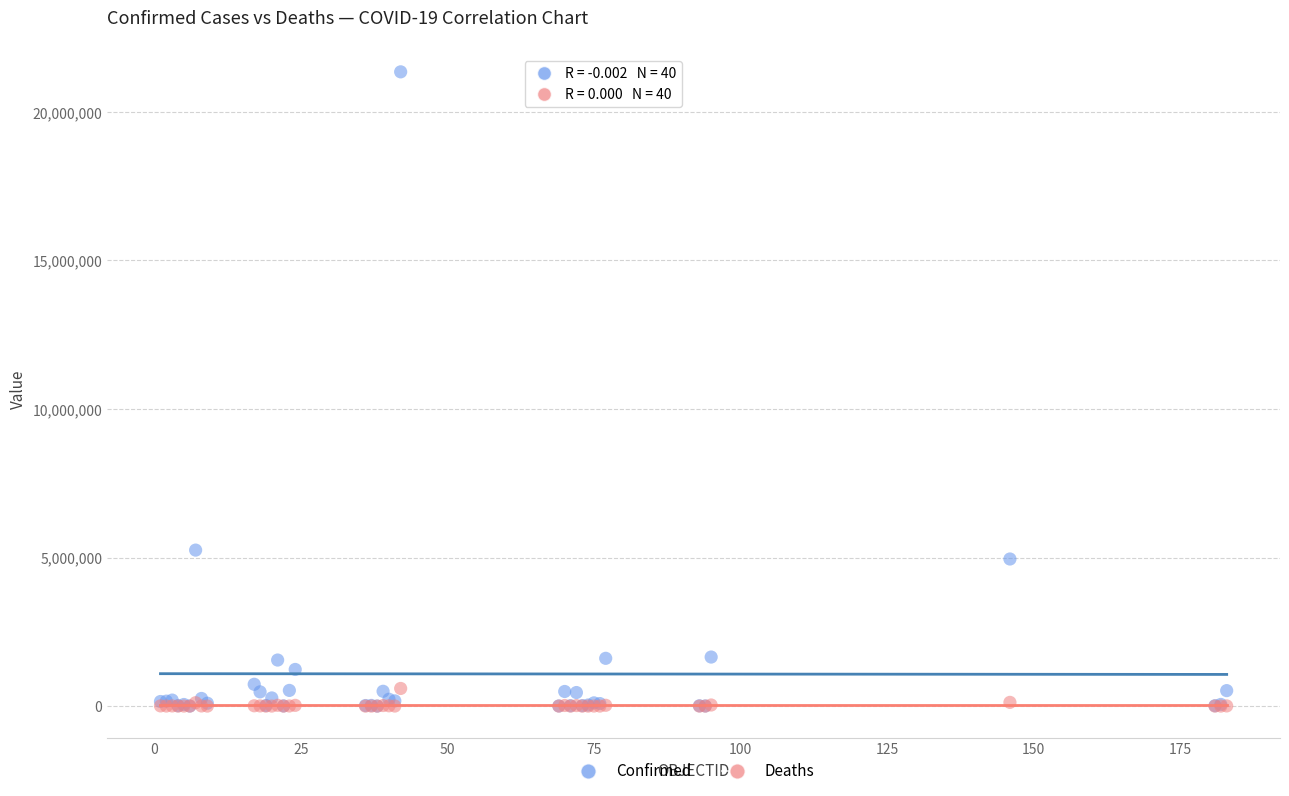

In the Confirmed series, what Y value is closest to 10672951?

5249840